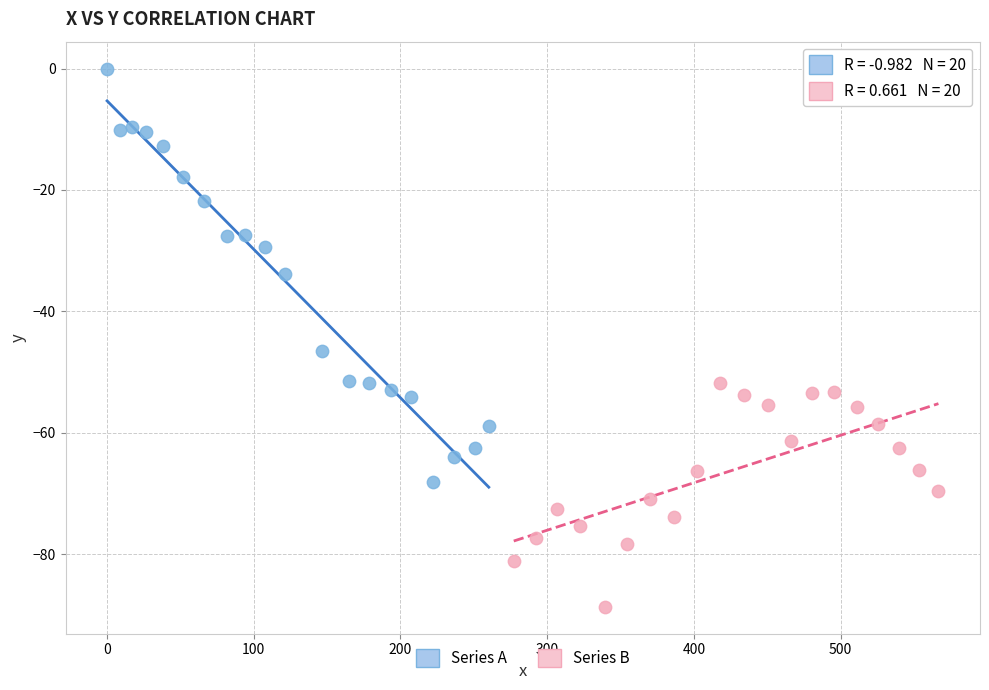

Which series has the widest spread of Y values?

Series A